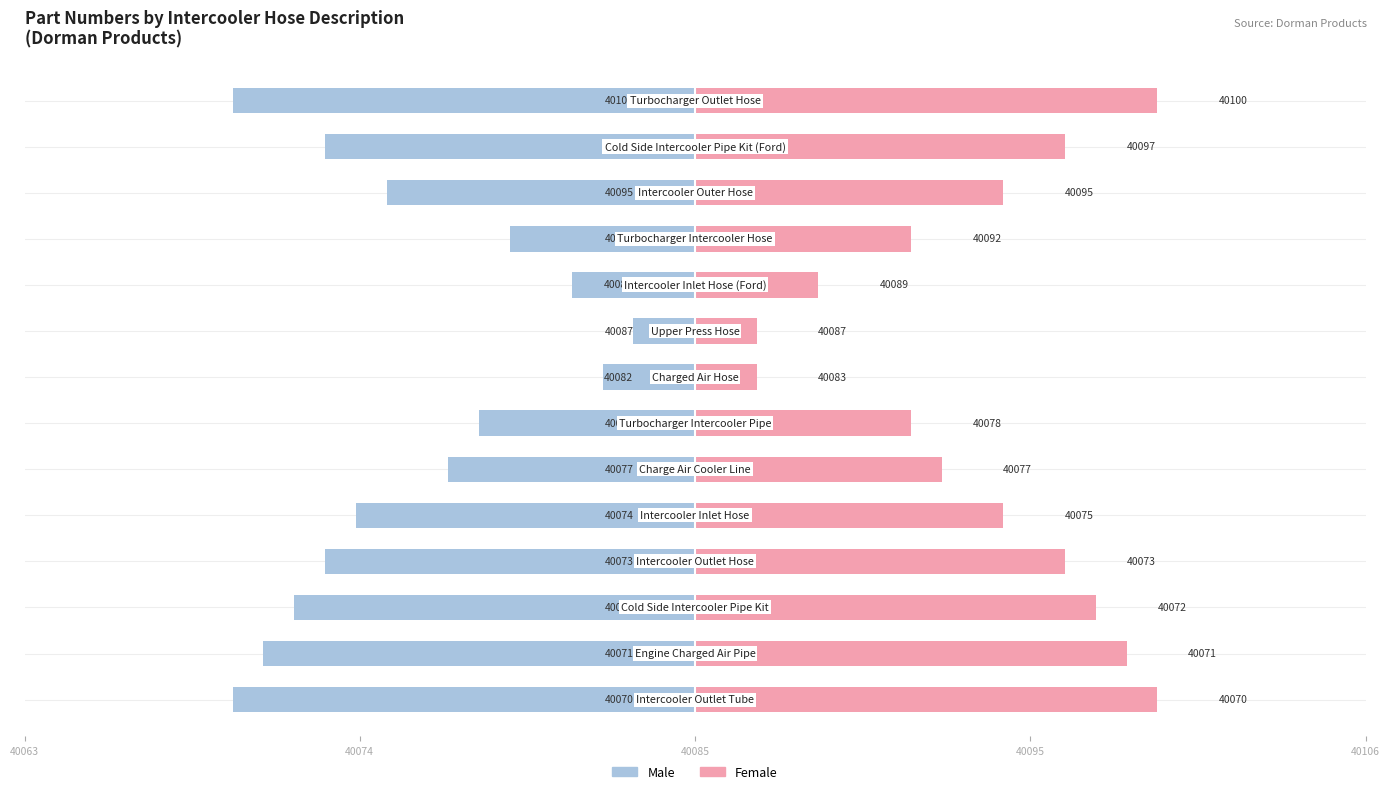

True or false: Male has a value of -6 at 10.

True